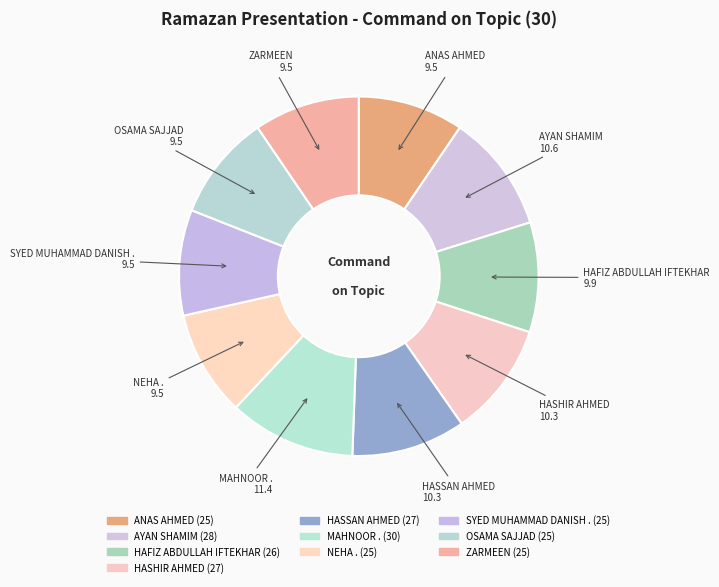

True or false: ZARMEEN accounts for 21% of the total.

False